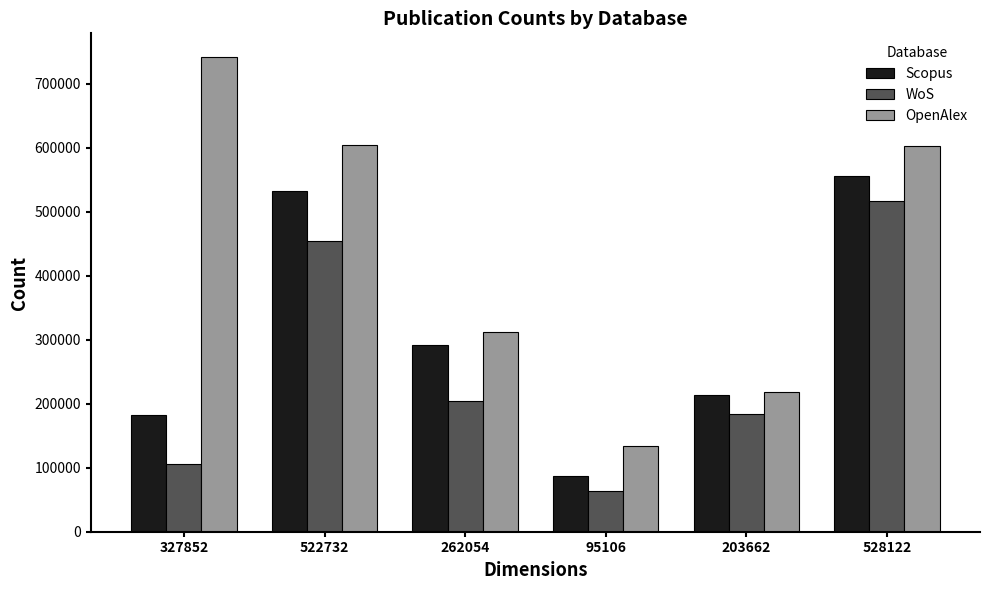

List the series in order of their overall mean, highest first.

OpenAlex, Scopus, WoS